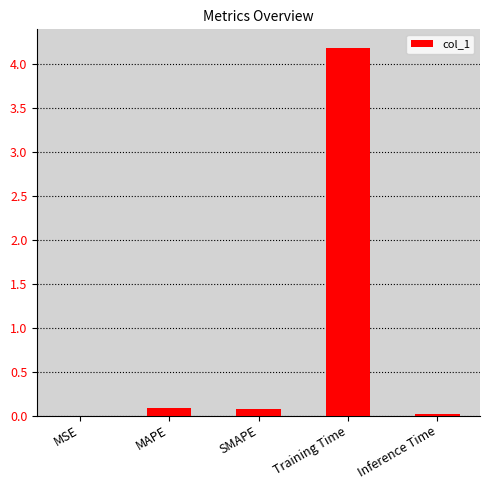

Which has a higher value, Inference Time or SMAPE?

SMAPE